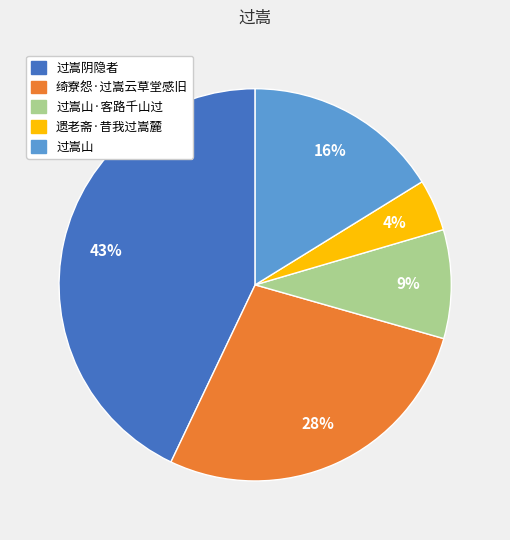

Is 过嵩山 the majority of the pie?

No